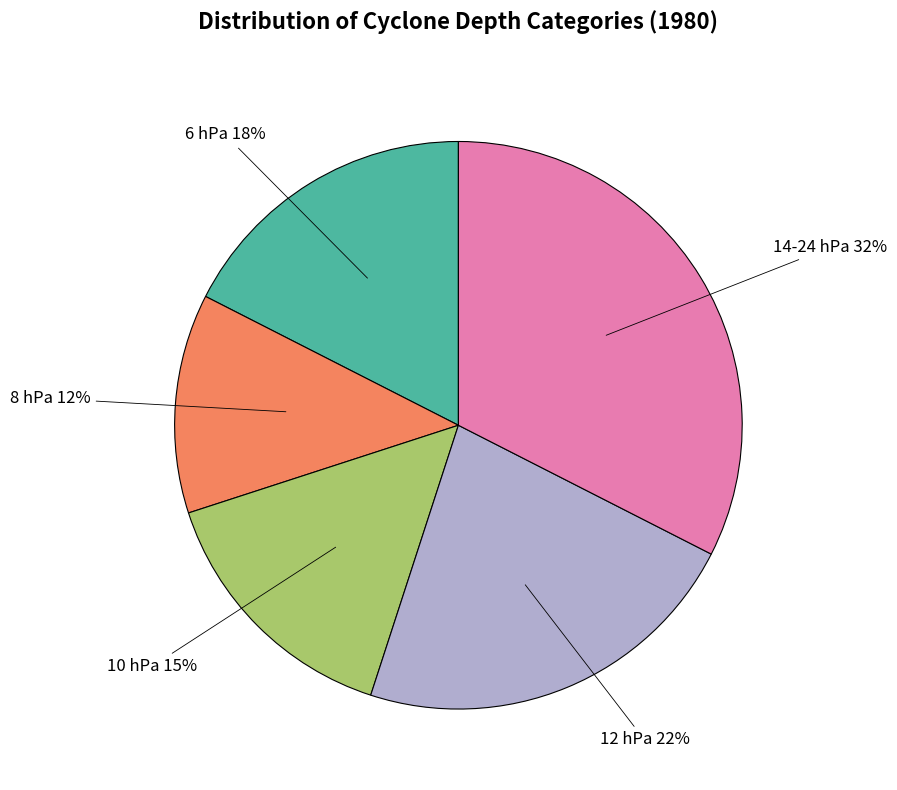

True or false: 12 hPa accounts for 23% of the total.

True